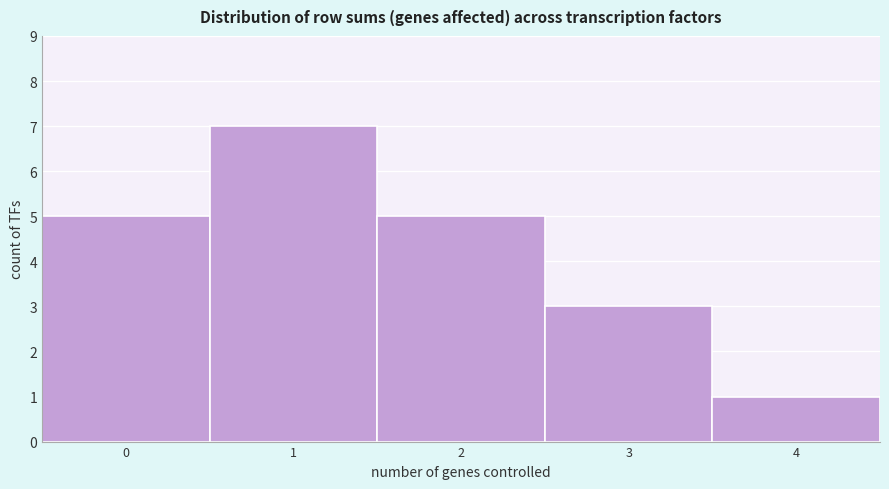

What is the height of the bar covering 1.5 to 2.5 on the x-axis? The values are not printed on the chart, so give them approximately, as read against the axis.

5